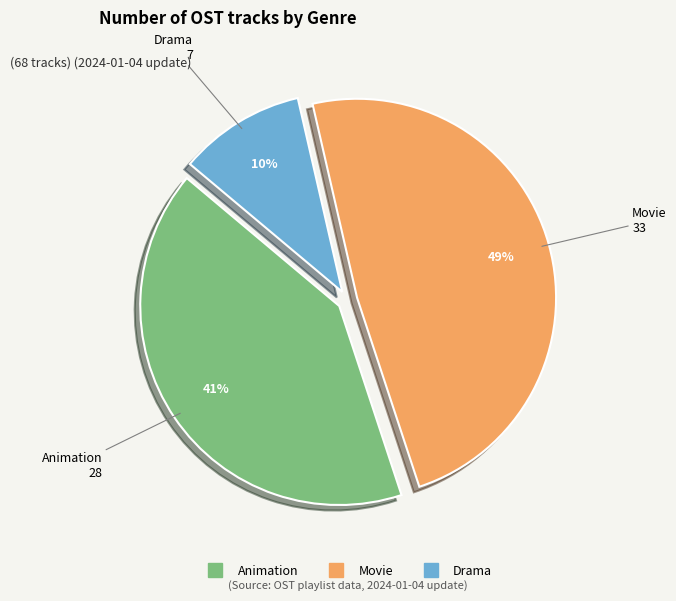

Is Animation the majority of the pie?

No